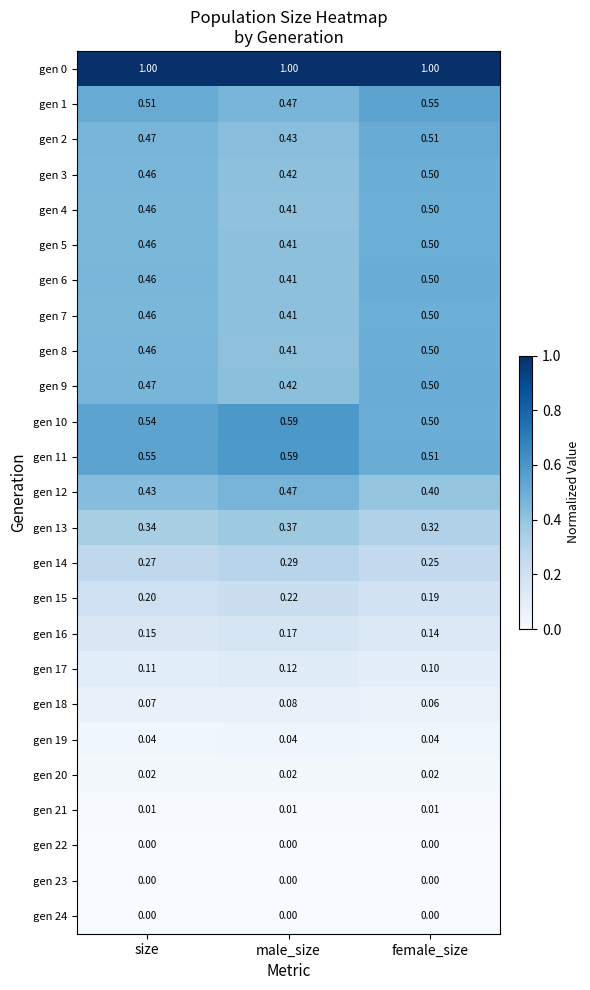

Is the value of gen 8 at female_size greater than the value of gen 7 at size?

Yes